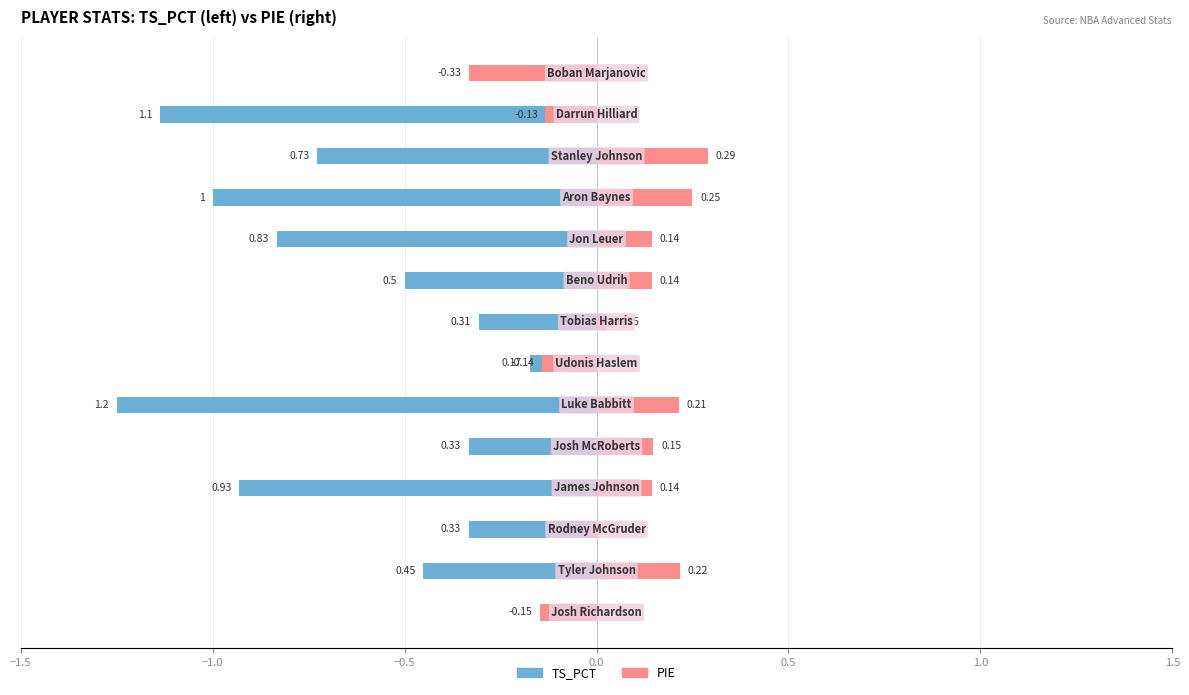

What is the difference between the highest and lowest values at 9?

1.0